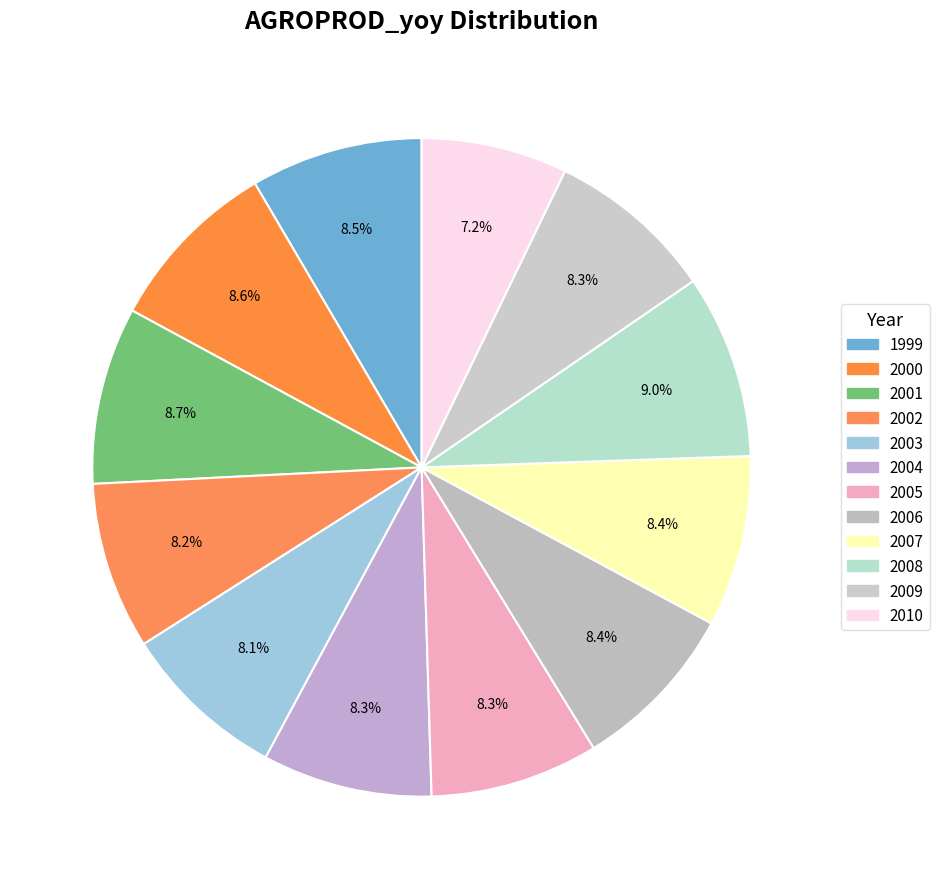

How many slices are in this pie chart?

12